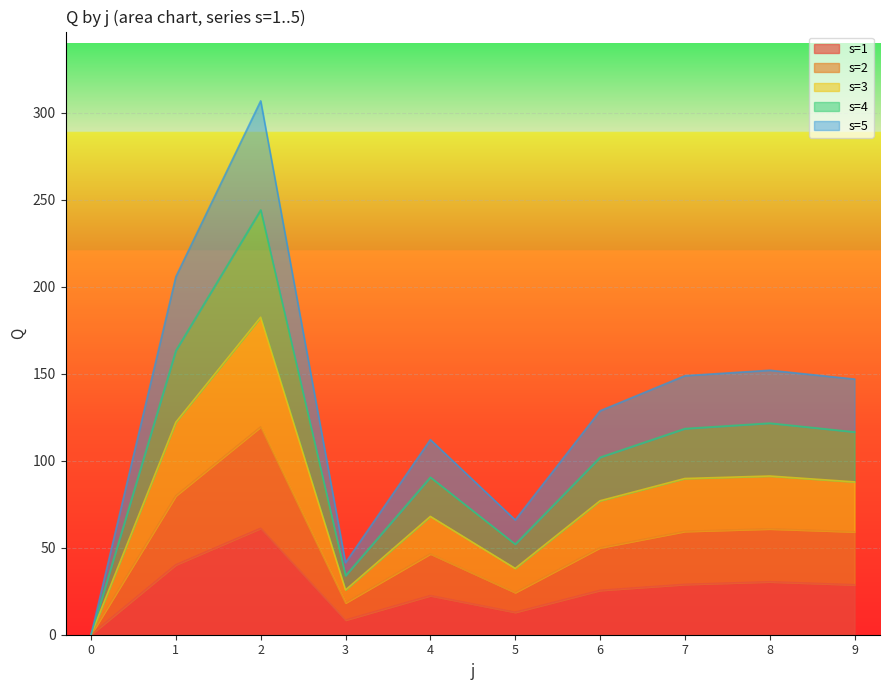

What is the difference between the second highest and minimum values in the s=1 series?

40.2